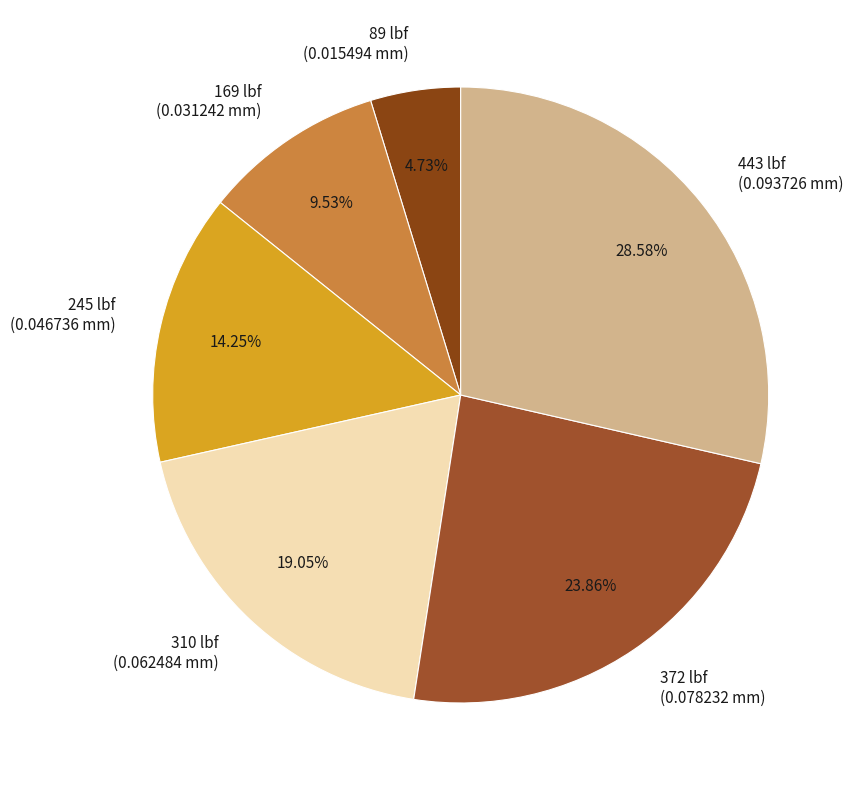

Which category has the smallest portion of the pie?

89